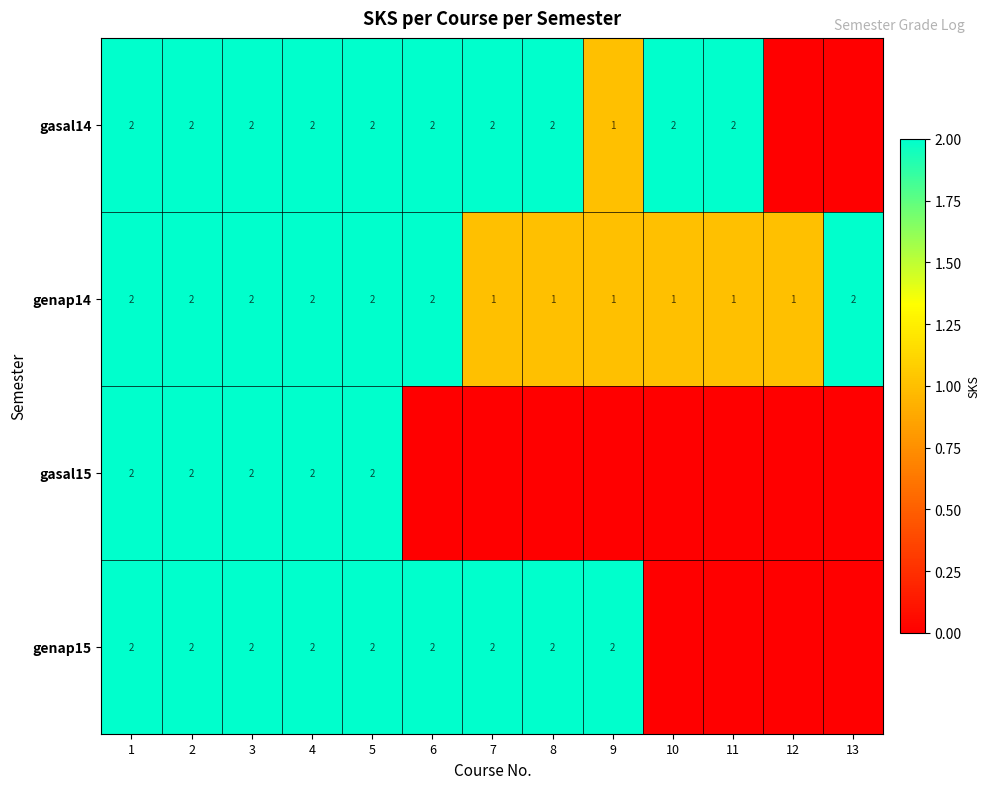

Is it true that genap15 equals 2 at 2?

True